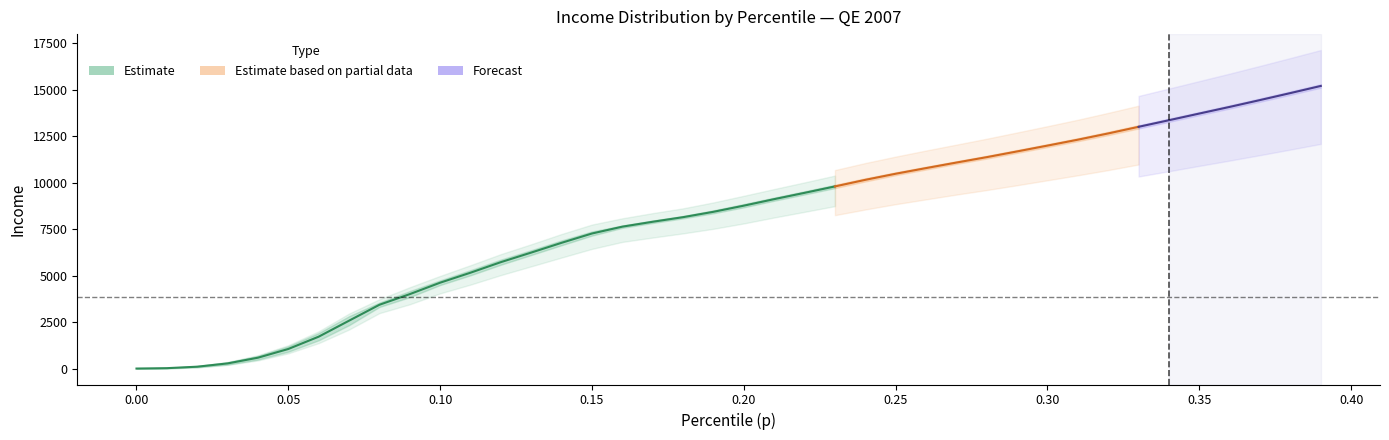

True or false: thr and bracketavg intersect in this chart.

False